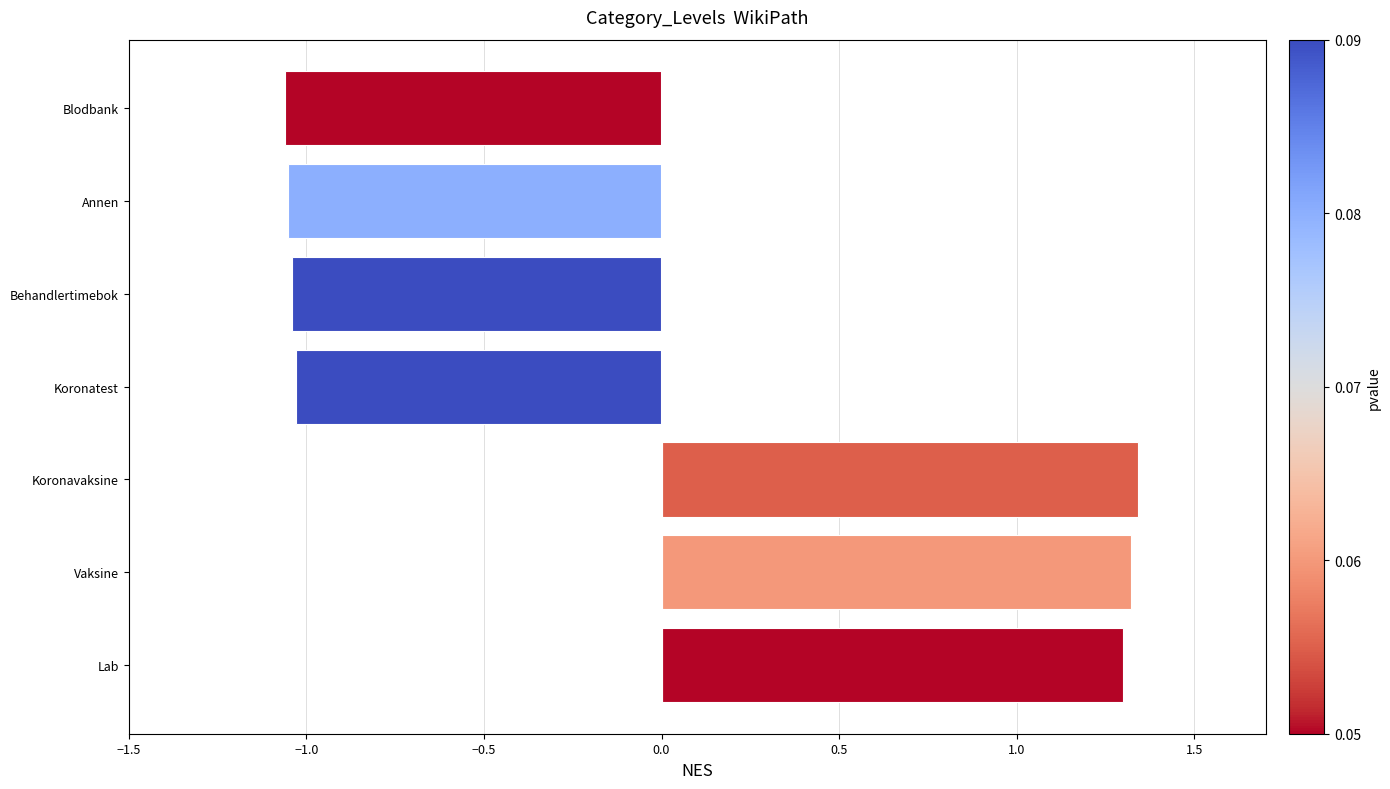

Which has a higher value, Lab or Koronatest?

Lab